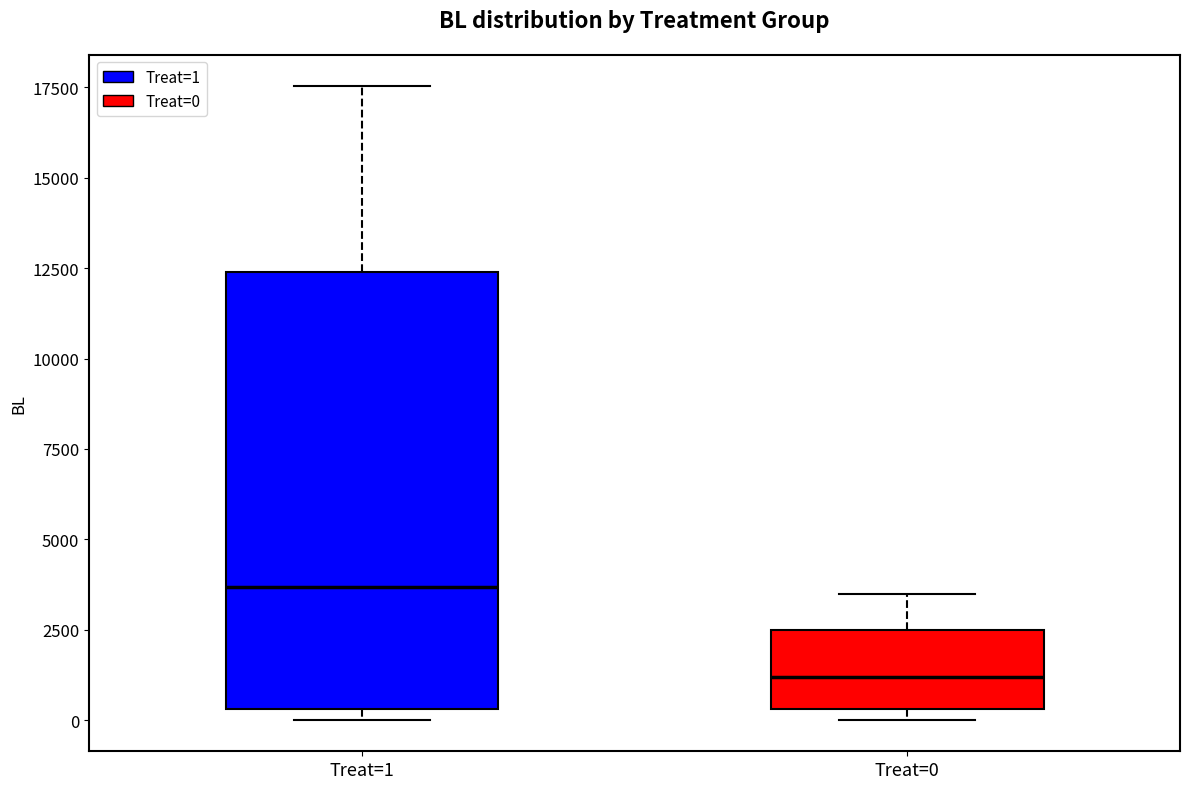

Reading left to right, read every box against the y-axis: the position of its median line, the range the box covers, and the ends of its whiskers. The values are not printed on the chart, so give them approximately, as read against the axis.

Treat=1: median 3500, box 500 to 12500, whiskers 0 to 17500
Treat=0: median 1000, box 500 to 2500, whiskers 0 to 3500